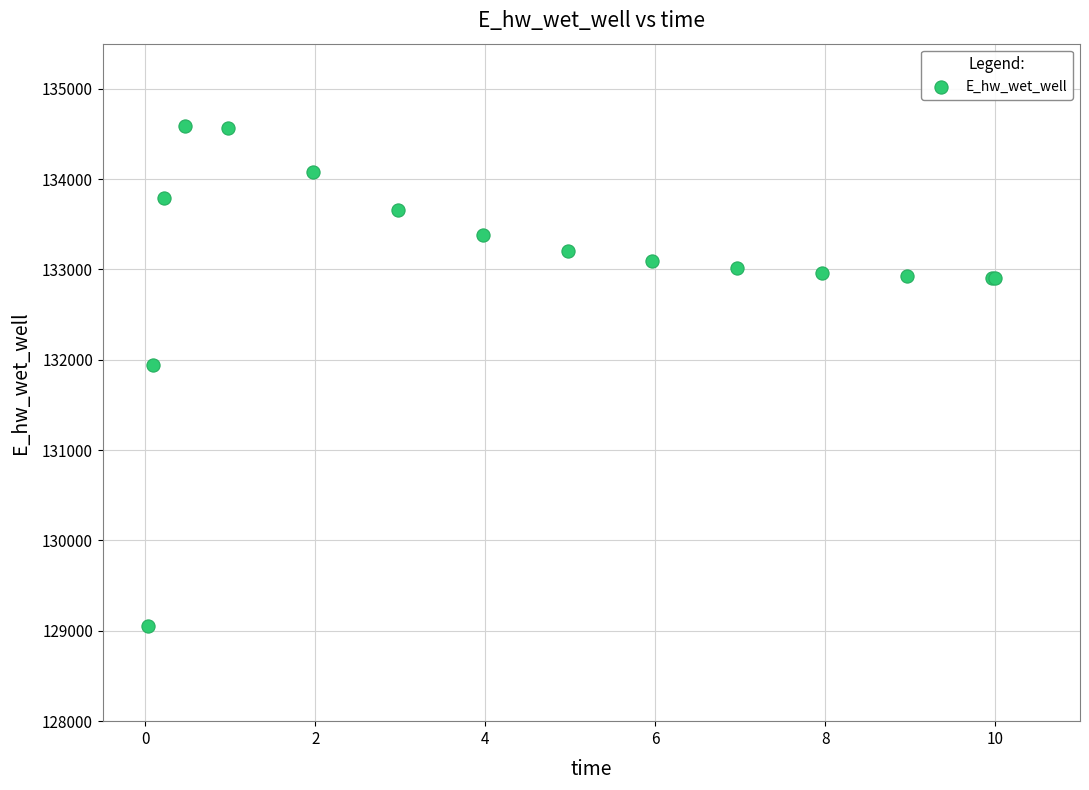

What Y value in the scatter plot is closest to 131819?

131939.5